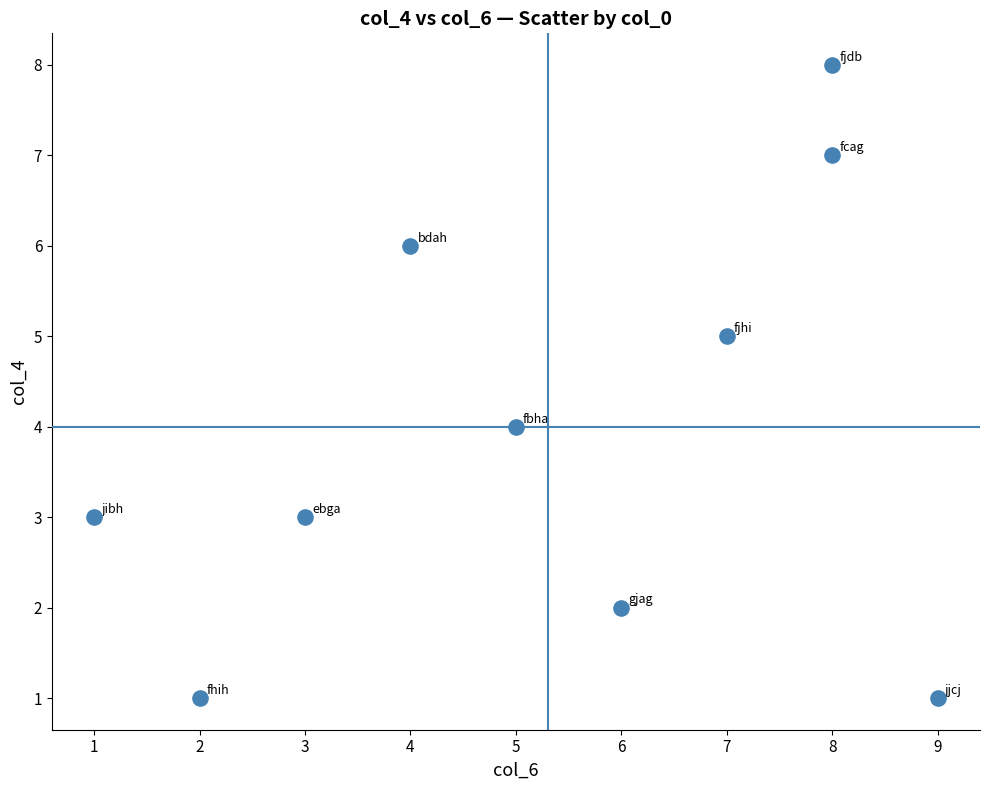

What is the average X value?

5